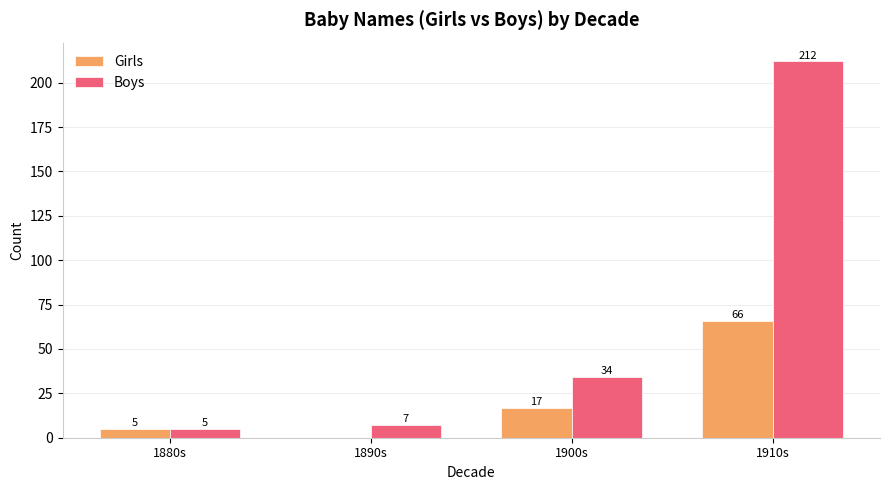

Count the number of data series in this chart.

2